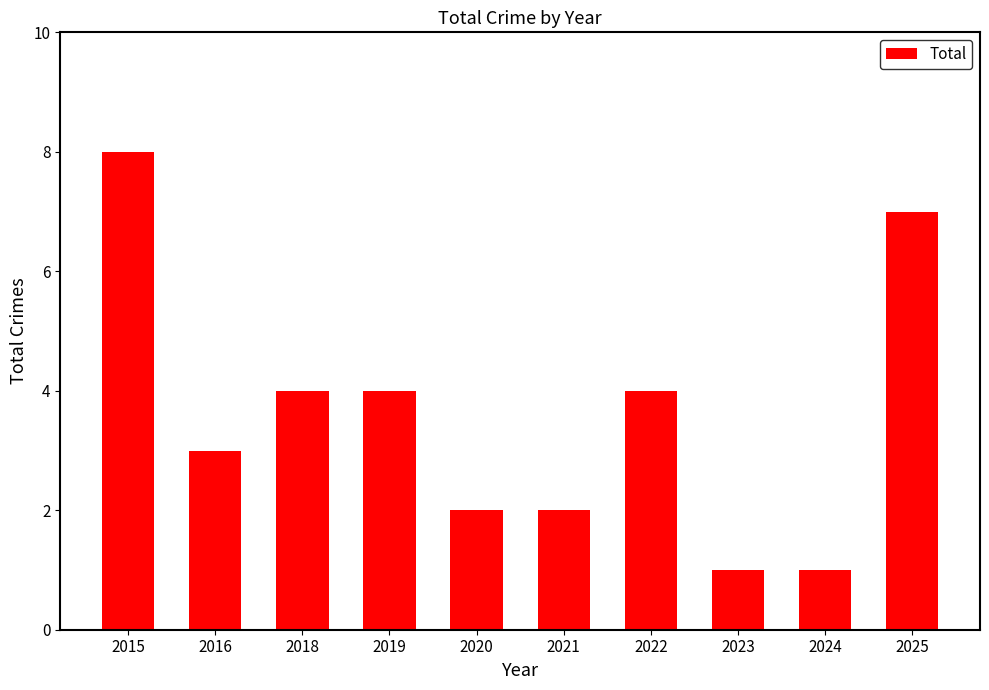

Which label corresponds to the largest value in the chart?

2015